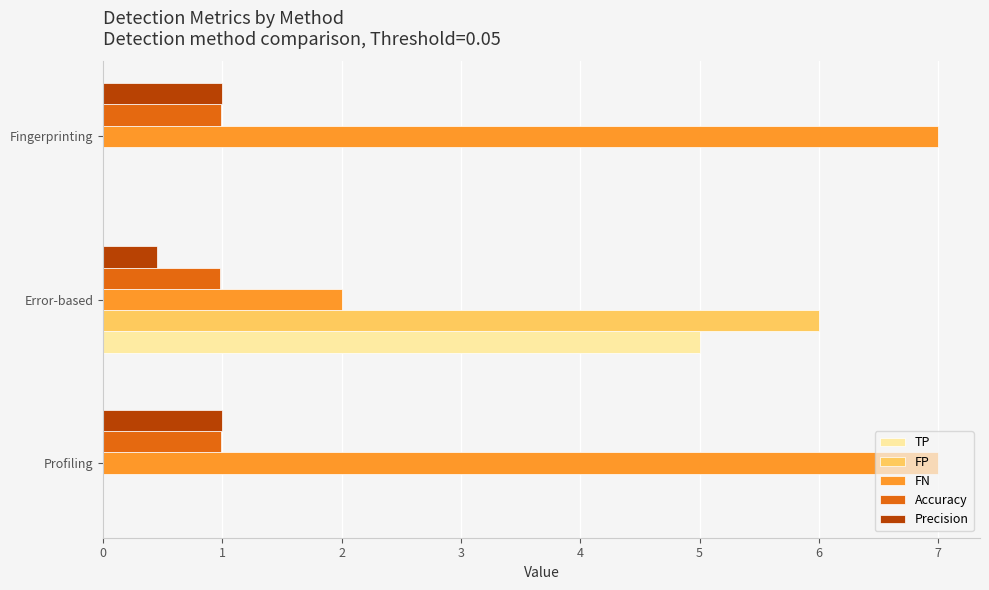

The value of TP at Fingerprinting is -1.6. True or false?

False